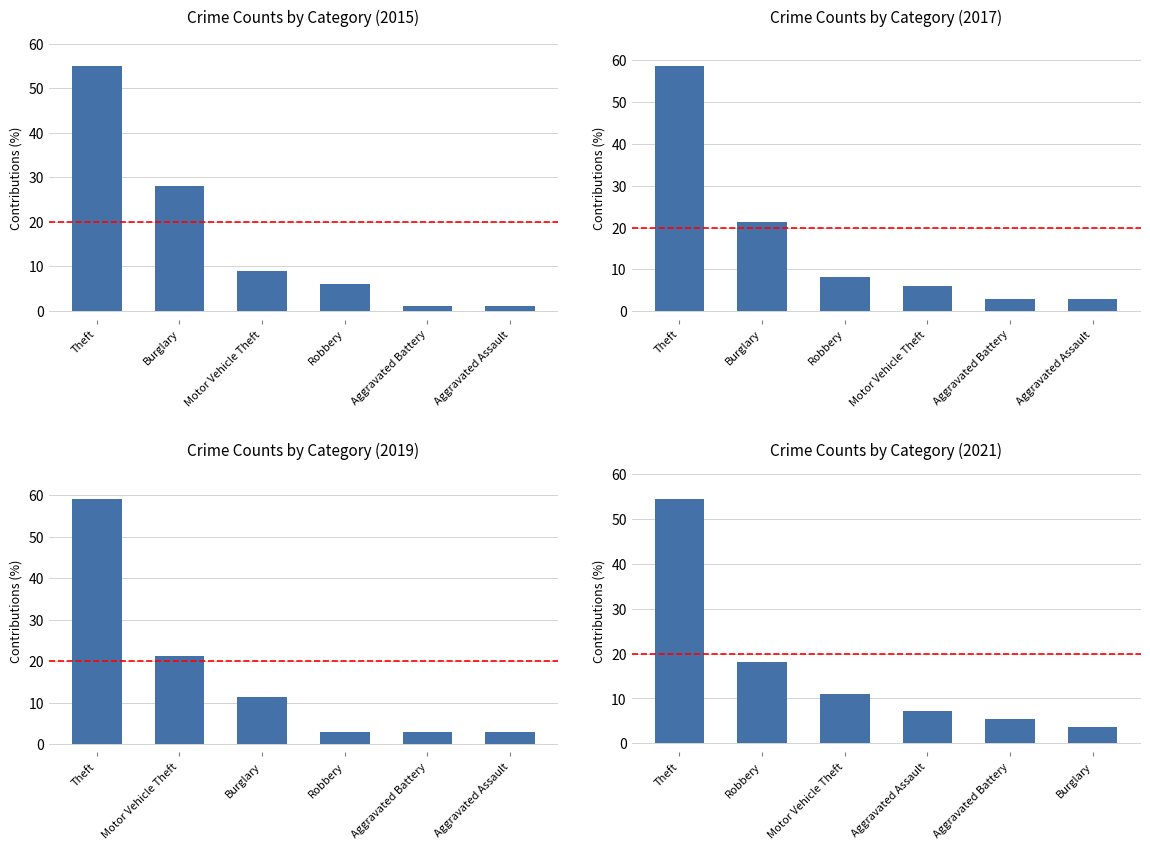

True or false: 2019 has a value of 14 at 5.

False